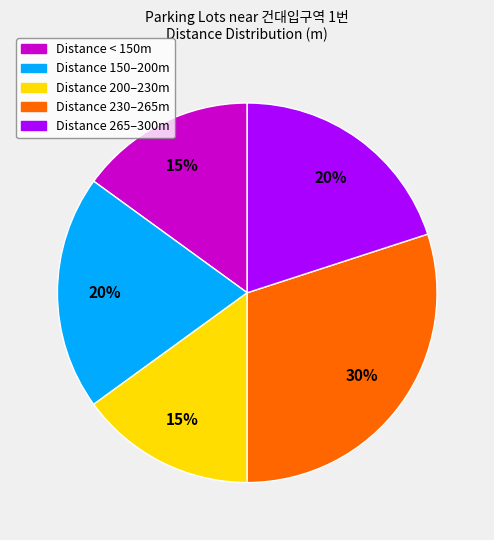

Does any single category account for the majority?

No